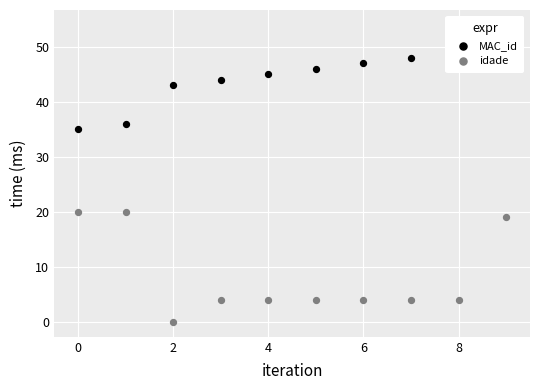

Is the value of idade at 8 greater than the value of MAC_id at 7?

No